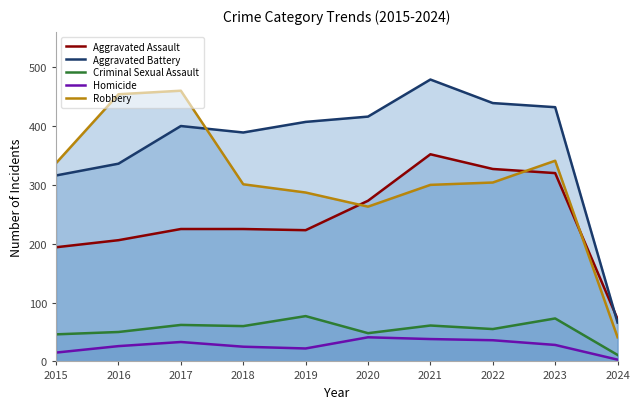

True or false: Aggravated Assault has more than 1 interior local peaks.

False